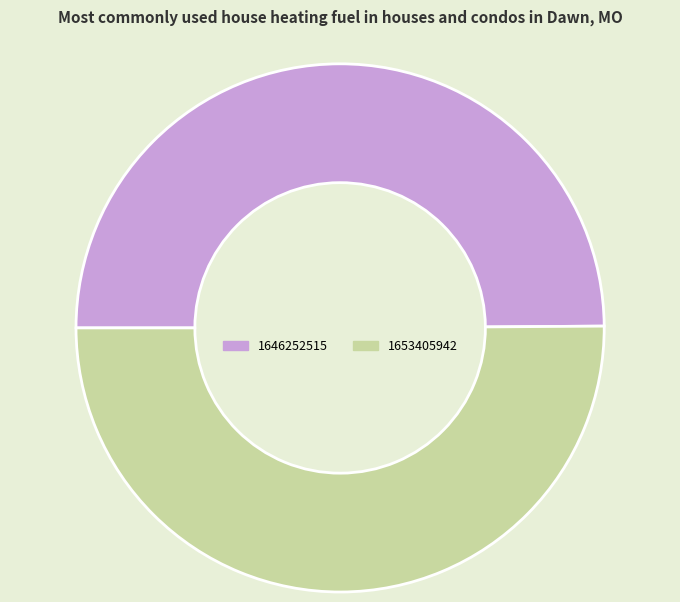

Combined, do 1653405942 and 1646252515 account for over 50%?

Yes